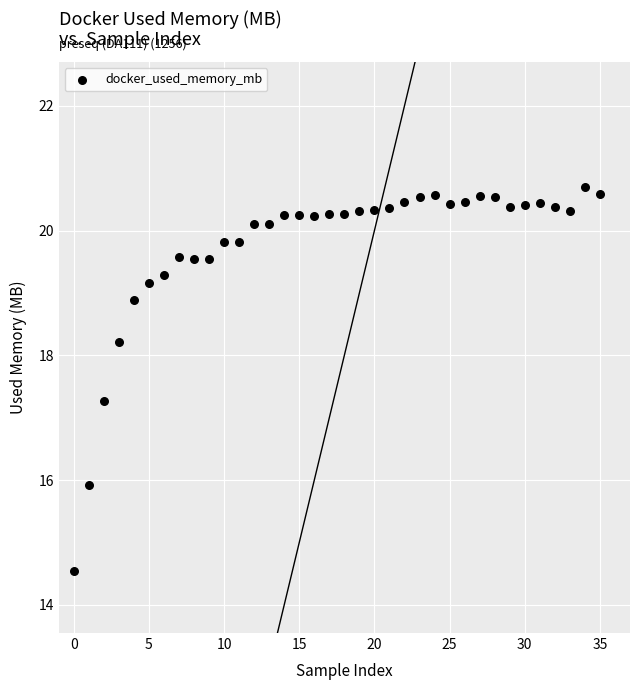

What Y value in the scatter plot is closest to 17?

17.3